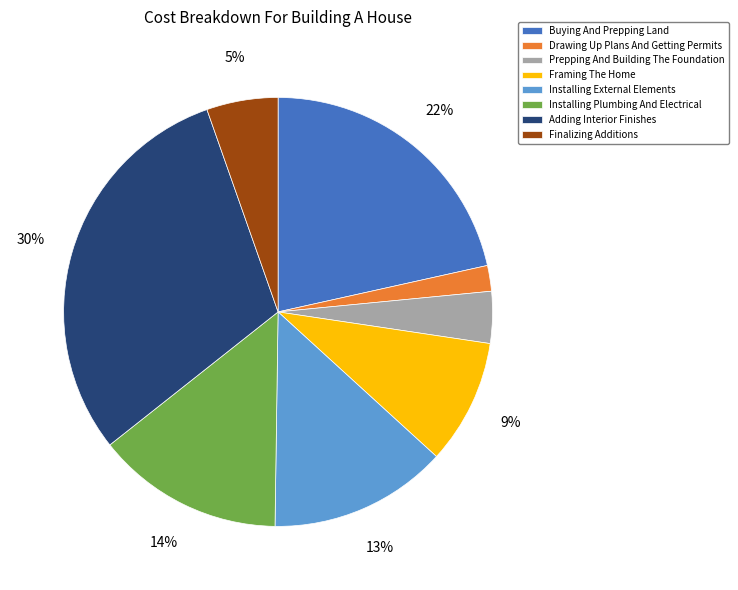

Is the sum of Framing The Home and Installing Plumbing And Electrical greater than half?

No